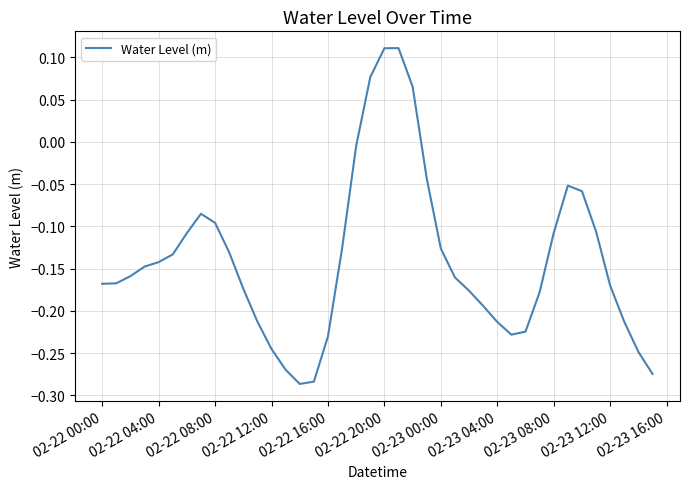

What is the difference between the maximum and minimum values?

0.4